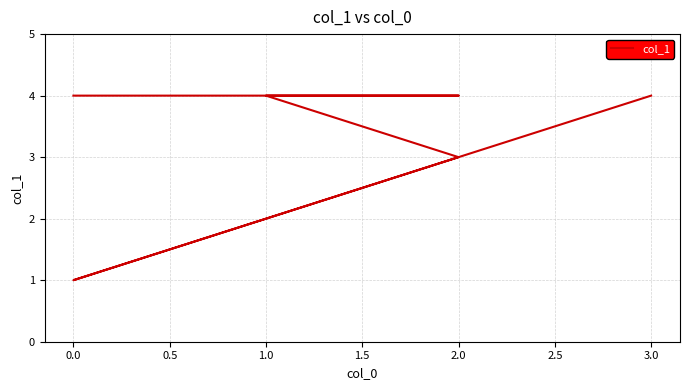

Is this an area chart (filled region under the line)?

No